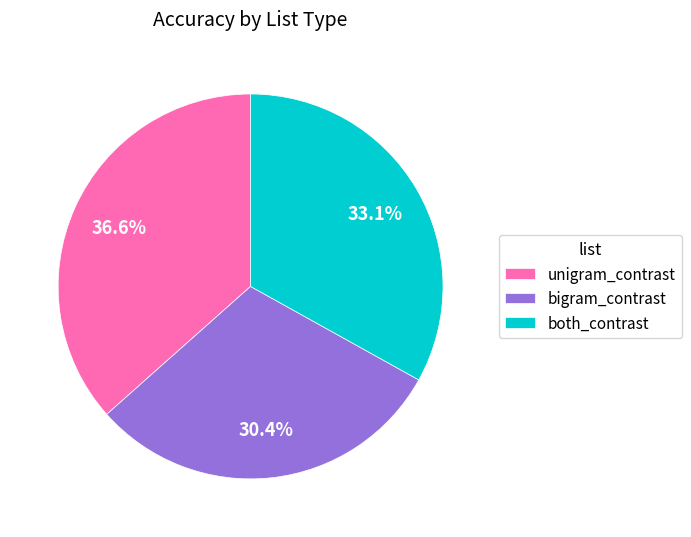

Count the number of slices in the pie.

3